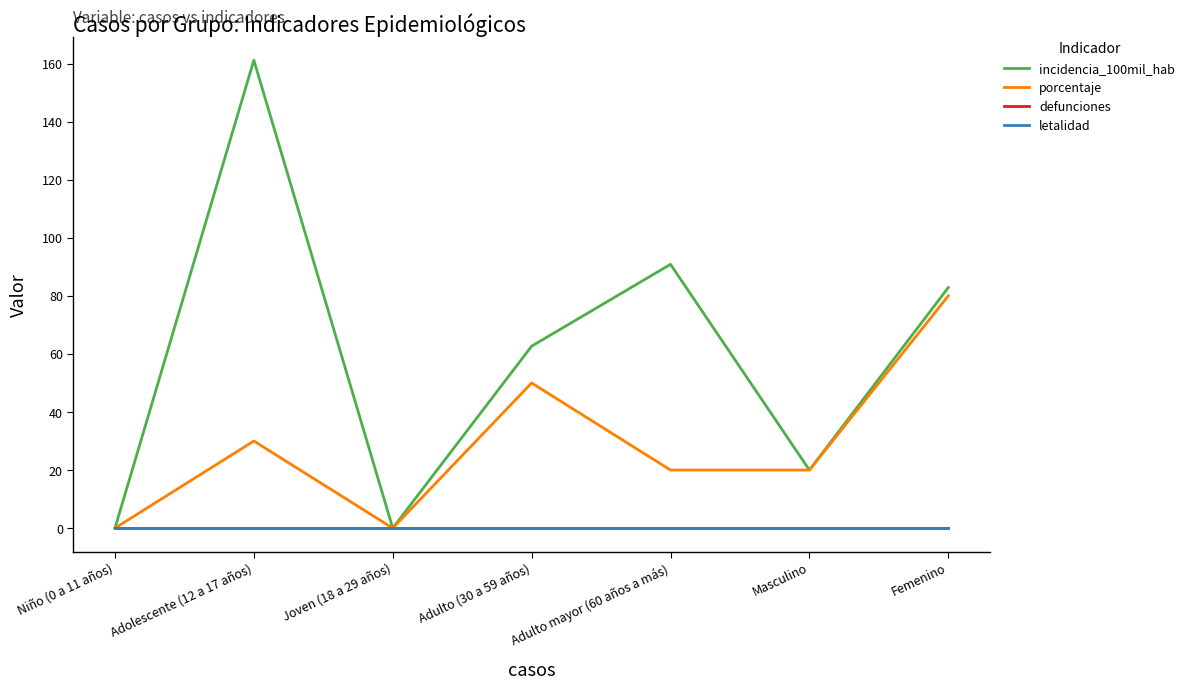

At which category is the sum across all series the highest?

Adolescente (12 a 17 años)